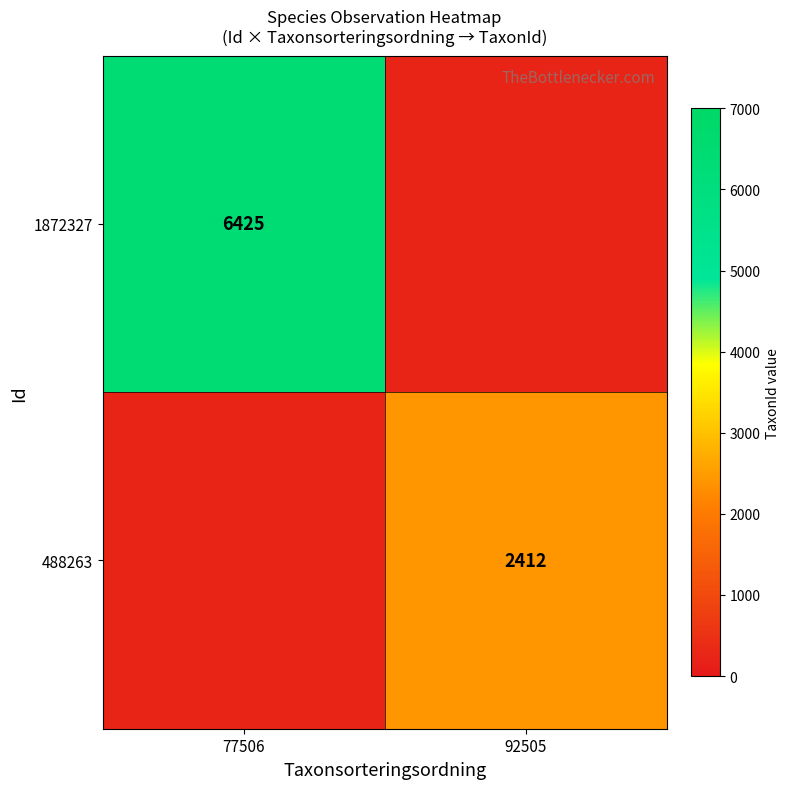

Rank the categories by 488263 value from highest to lowest.

77506, 92505